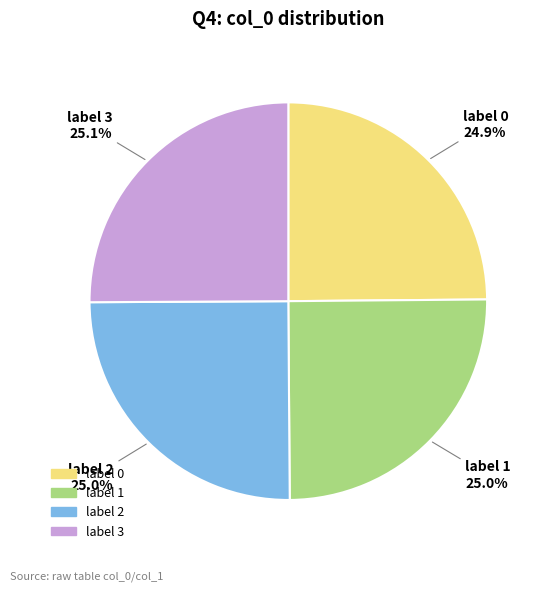

Count the number of slices in the pie.

4